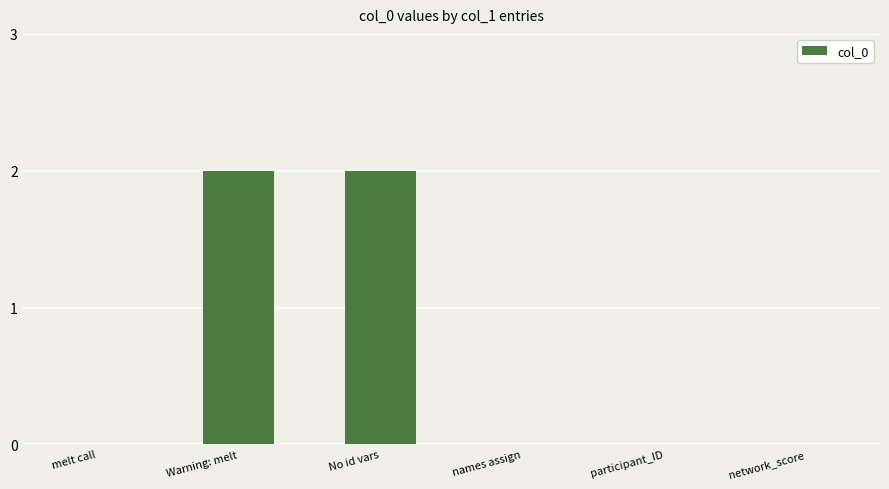

Is it true that the value at names assign is -1?

False